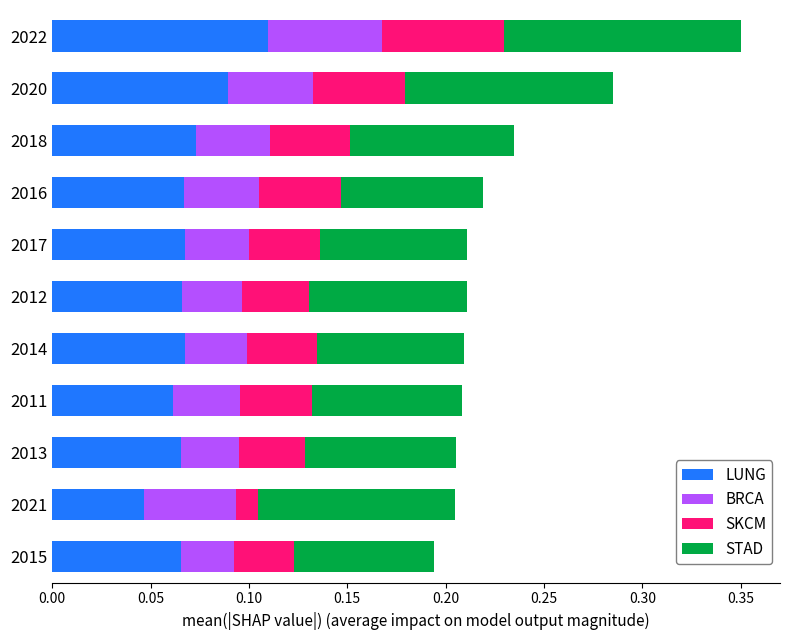

The value of LUNG at 2011 is 0.1. True or false?

True